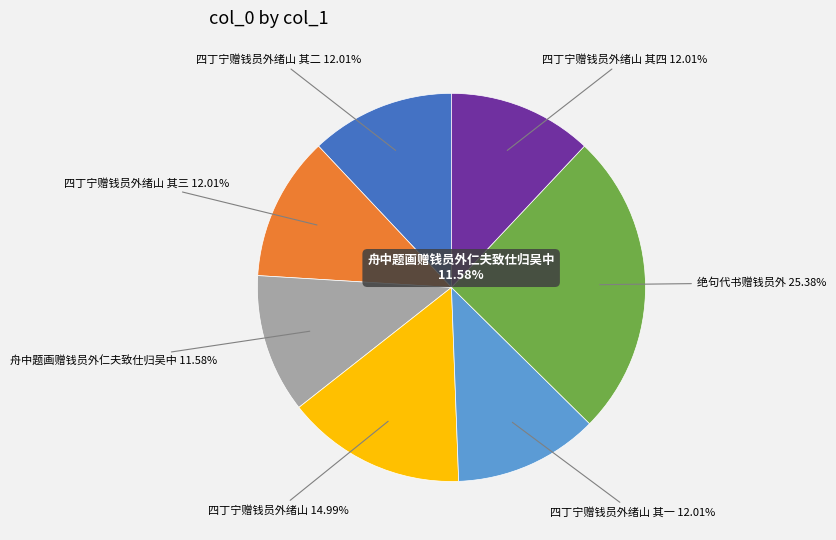

Approximately how many times larger is the value at 四丁宁赠钱员外绪山 其四 compared to 四丁宁赠钱员外绪山?

0.8